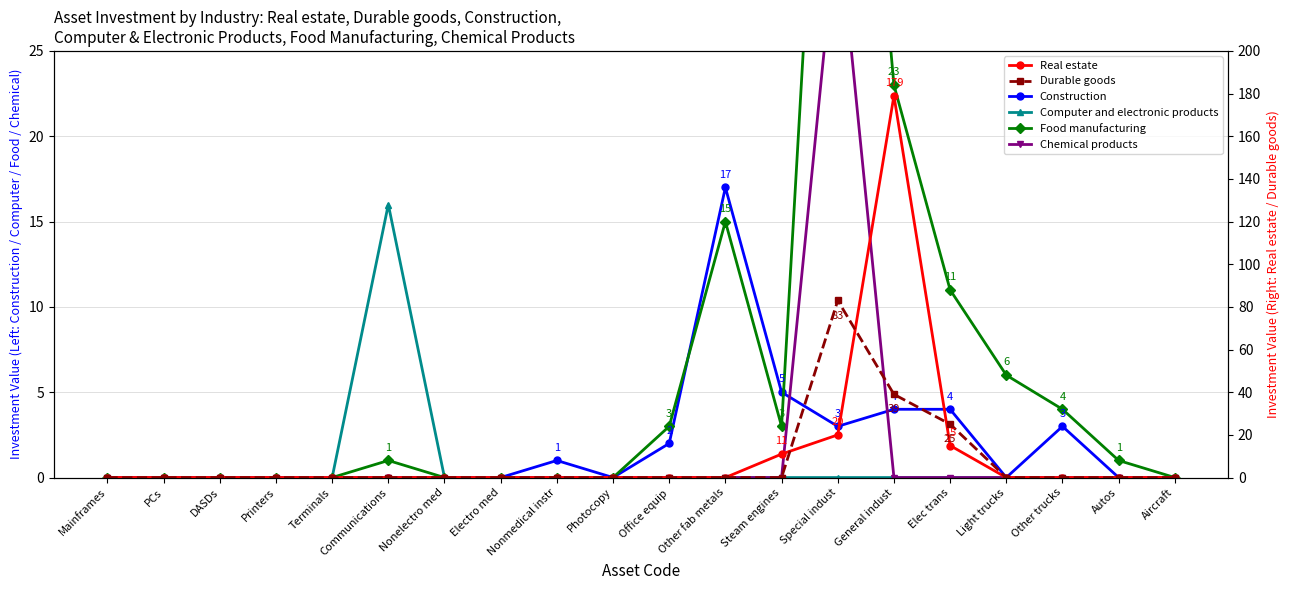

What is the label of the 6th point from the left?

Communications